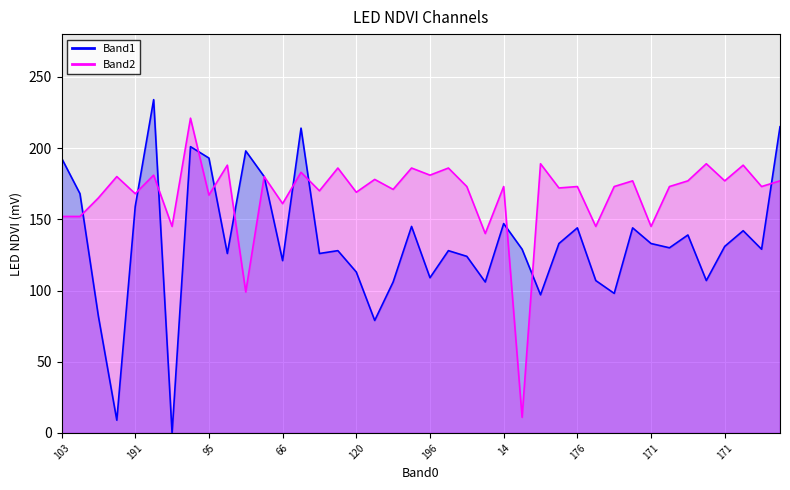

What is the difference between the maximum and minimum values in the Band2 series?

210